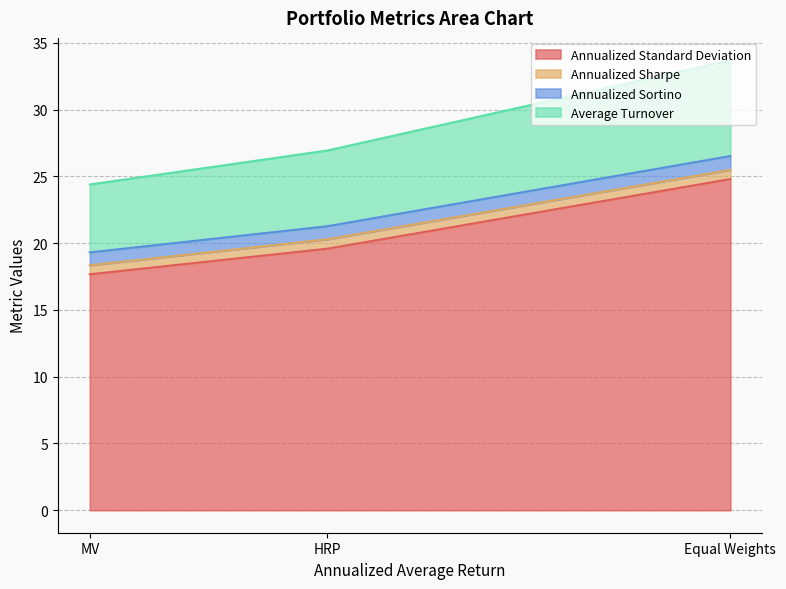

Reading left to right, extract all data points from this chart.

Annualized Standard Deviation: Equal Weights=24.8	HRP=19.6	MV=17.7
Annualized Sharpe: Equal Weights=0.7	HRP=0.7	MV=0.7
Annualized Sortino: Equal Weights=1.0	HRP=1.0	MV=1.0
Average Turnover: Equal Weights=7.2	HRP=5.7	MV=5.1